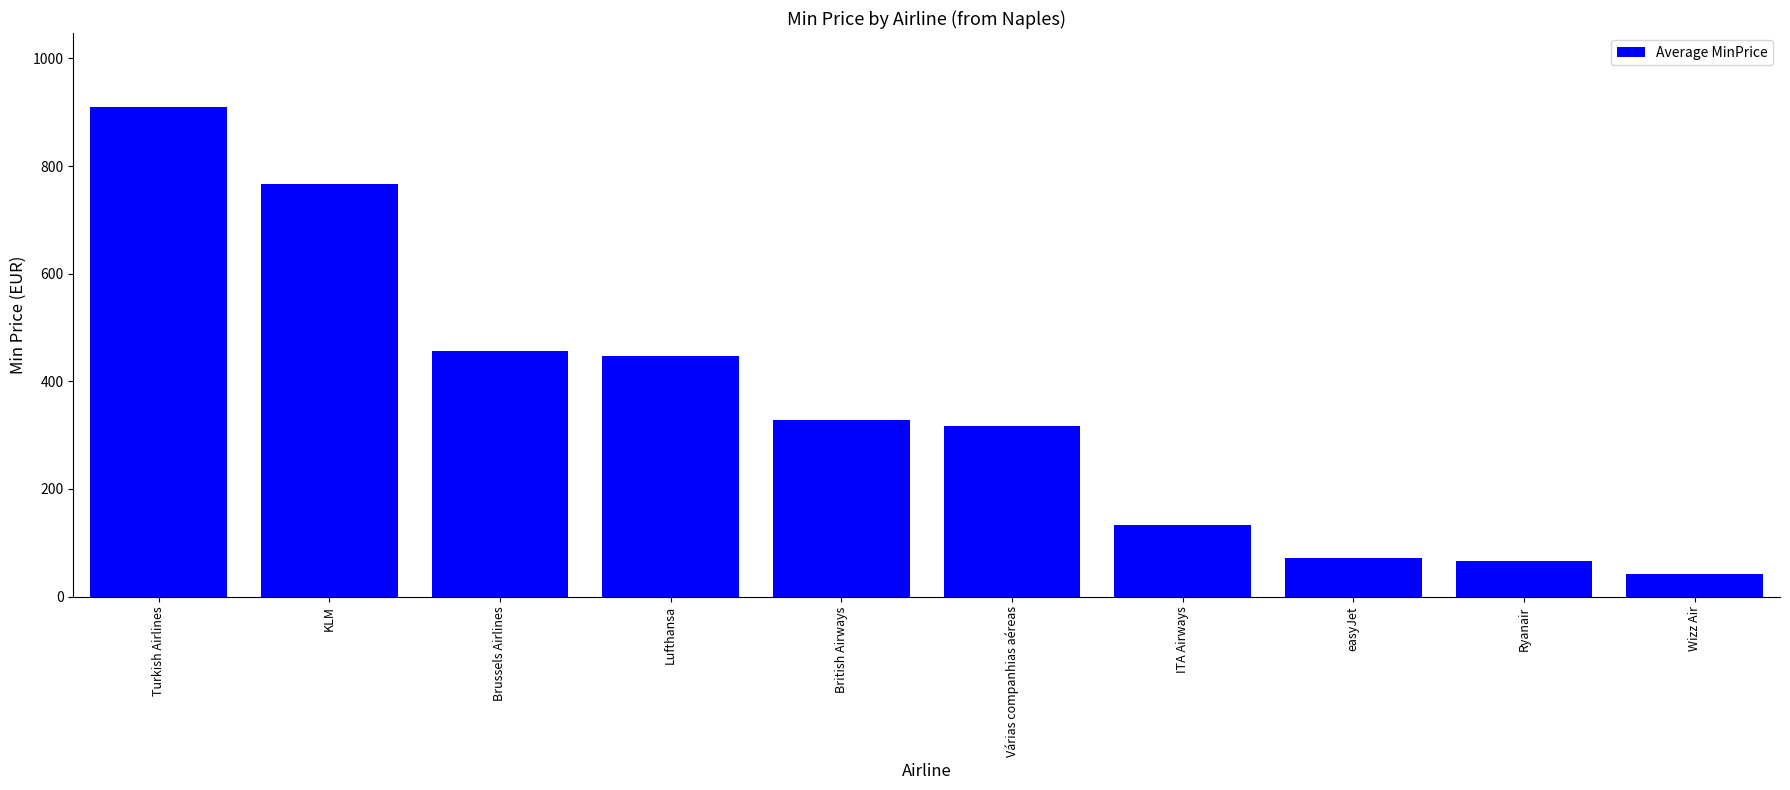

Which category has the highest value across all series?

Turkish Airlines